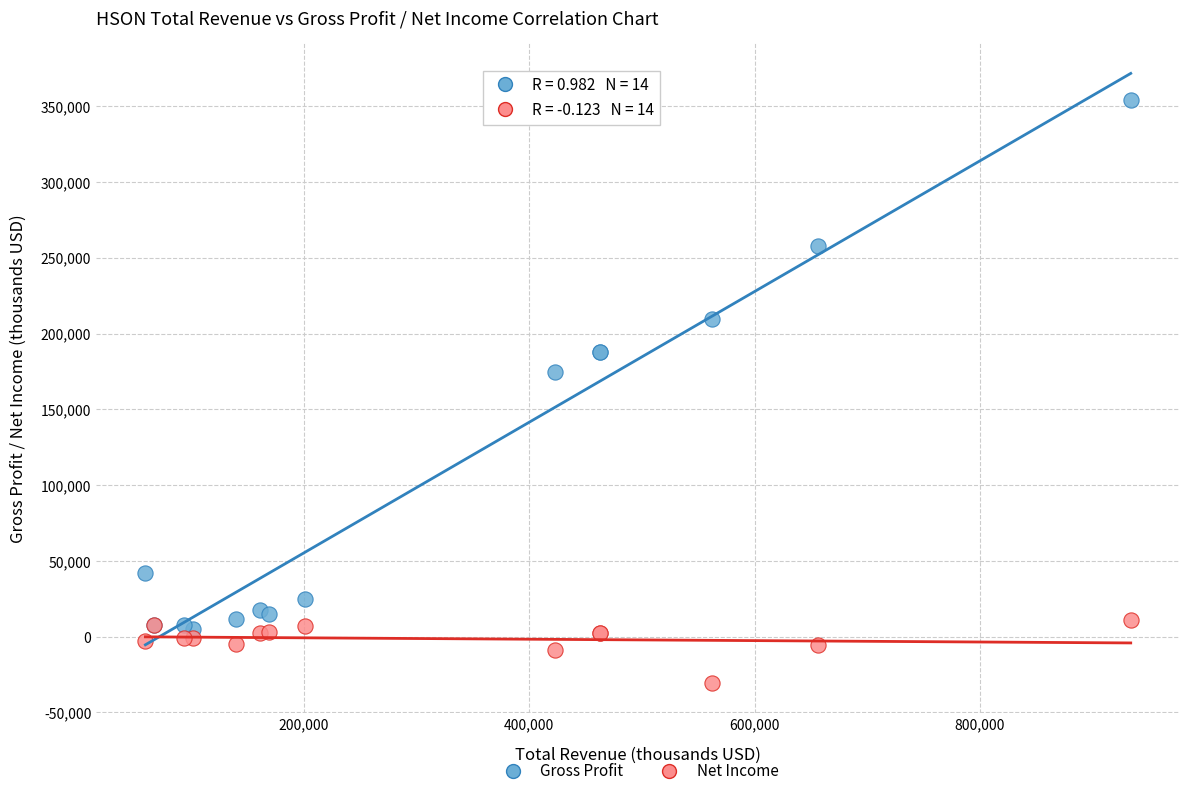

Which series has the largest Y range (max minus min)?

Gross Profit